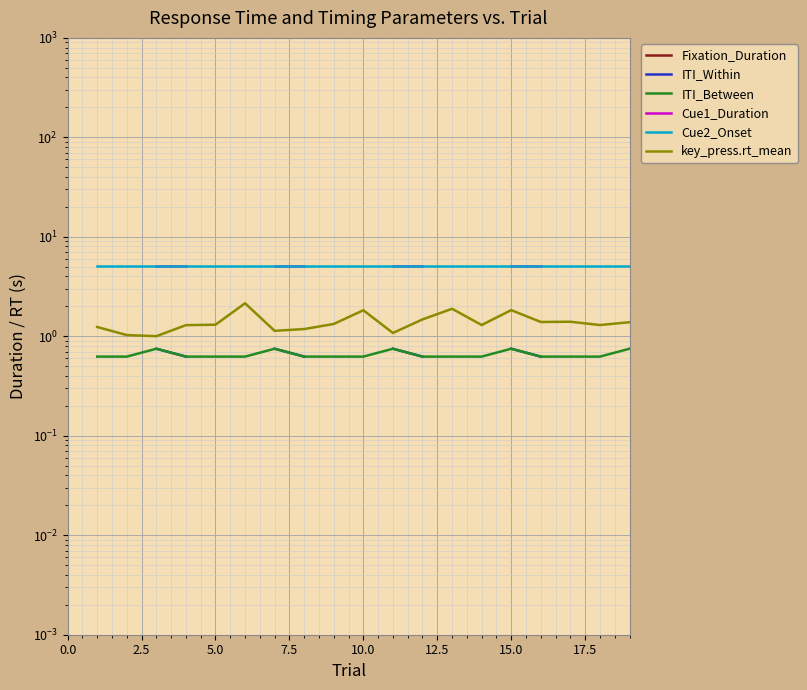

True or false: ITI_Between and Cue1_Duration intersect in this chart.

False